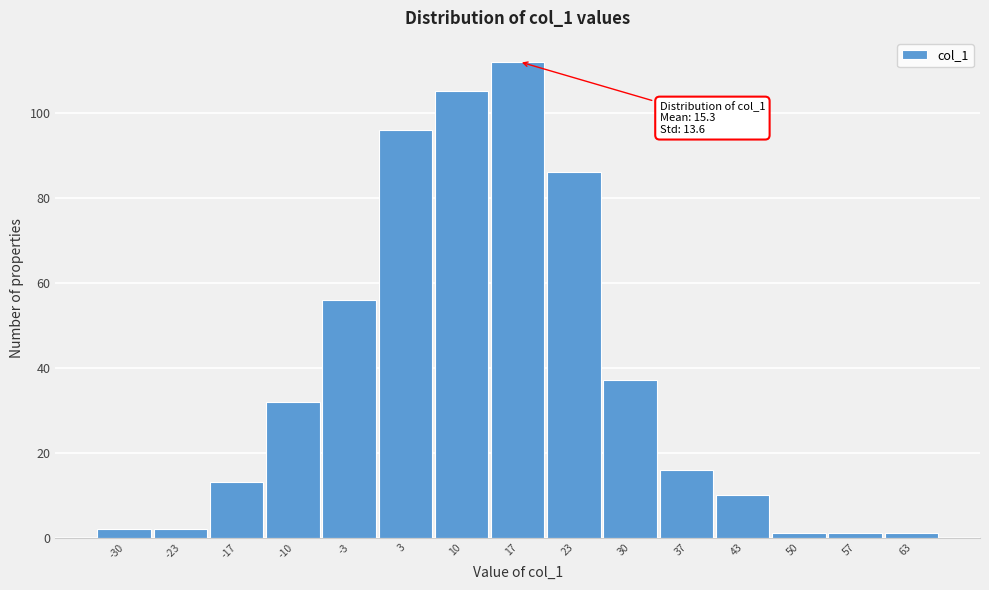

Reading right to left, what are all the values shown in this chart?

1	1	1	10	16	37	86	112	105	96	56	32	13	2	2